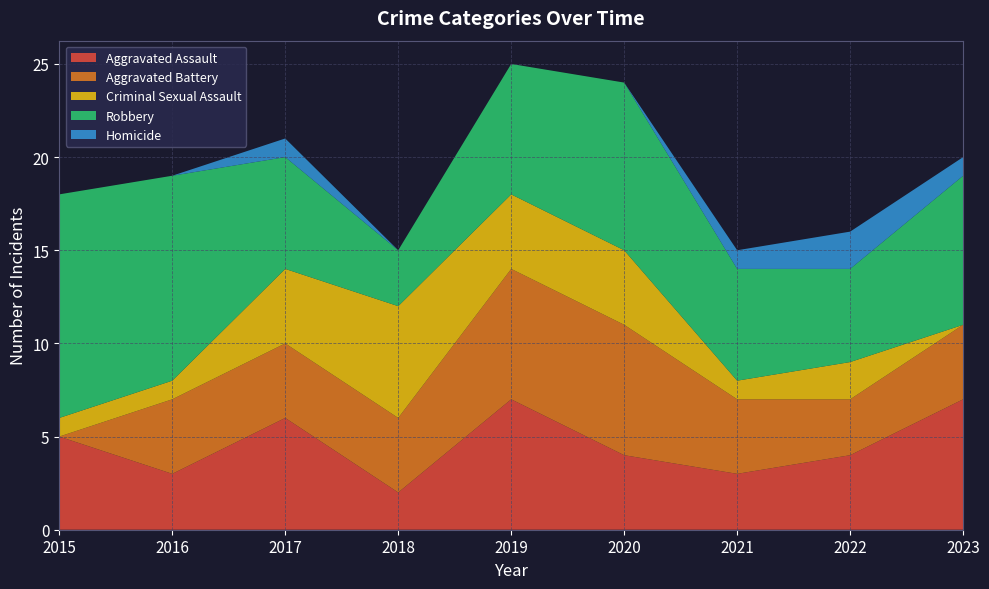

Reading left to right, transcribe all the data shown in this chart.

Aggravated Assault: 5	3	6	2	7	4	3	4	7
Aggravated Battery: 0	4	4	4	7	7	4	3	4
Criminal Sexual Assault: 1	1	4	6	4	4	1	2	0
Robbery: 12	11	6	3	7	9	6	5	8
Homicide: 0	0	1	0	0	0	1	2	1